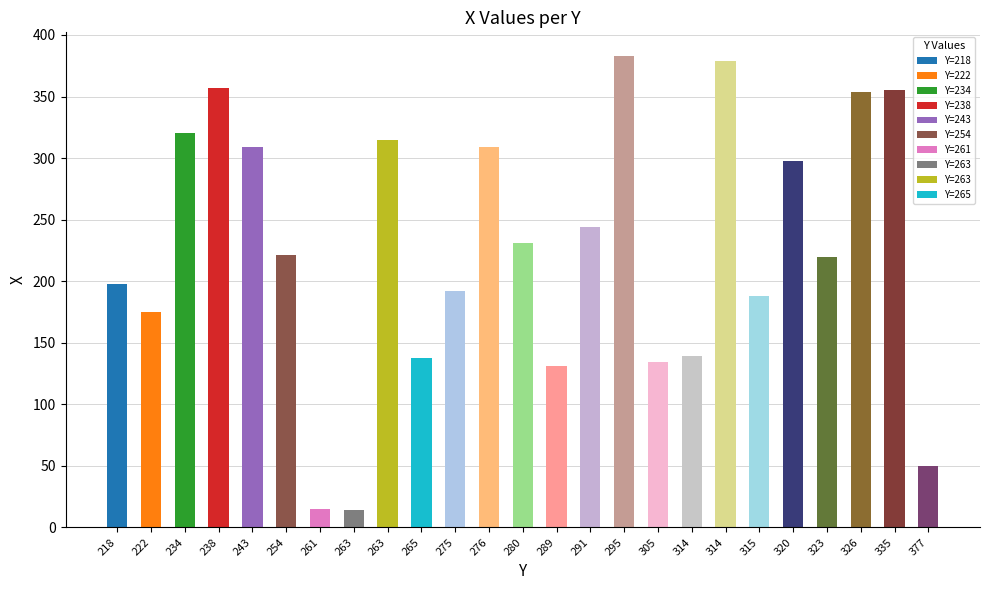

How many bars are there in total?

25